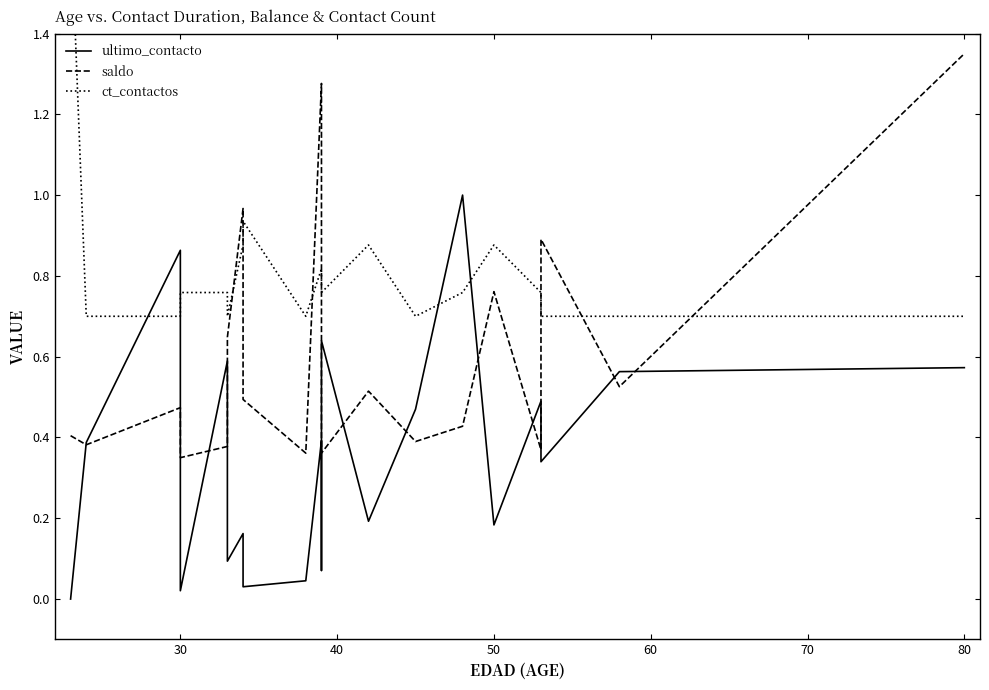

How many lines are shown in the chart?

3